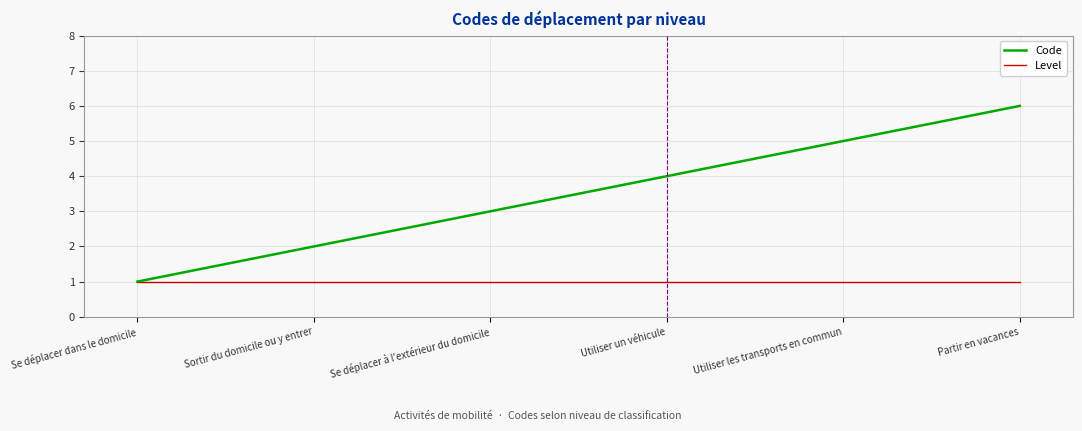

True or false: Level has a value of 1 at Se déplacer à l'extérieur du domicile.

True